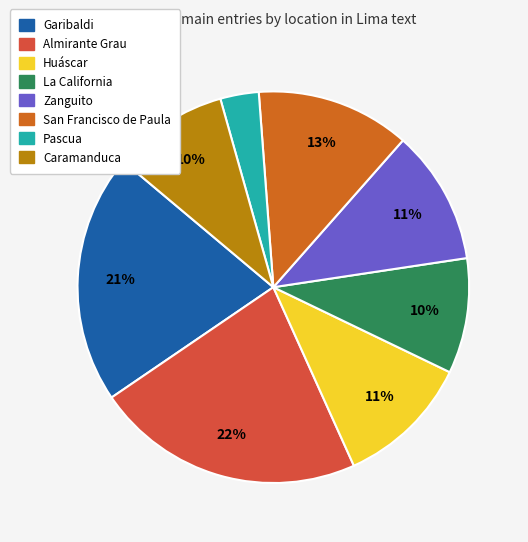

To the nearest percent, what percentage of the pie is Caramanduca?

10%